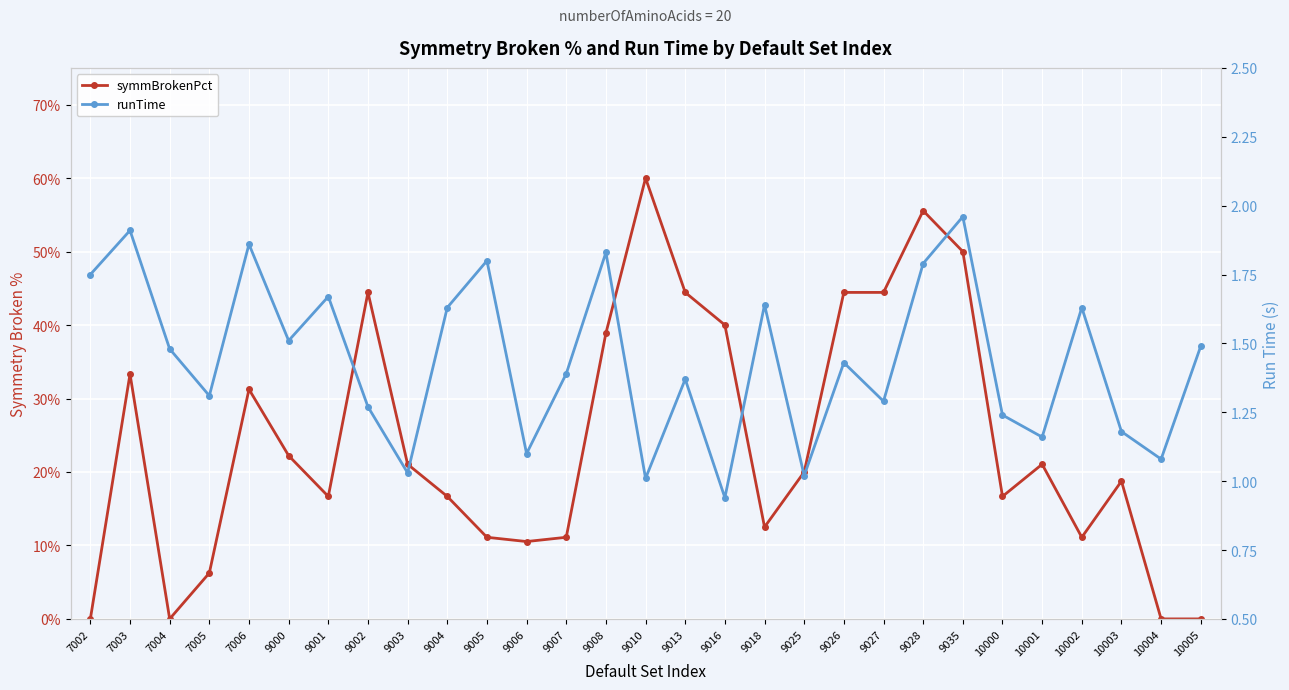

True or false: symmBrokenPct and runTime intersect in this chart.

False